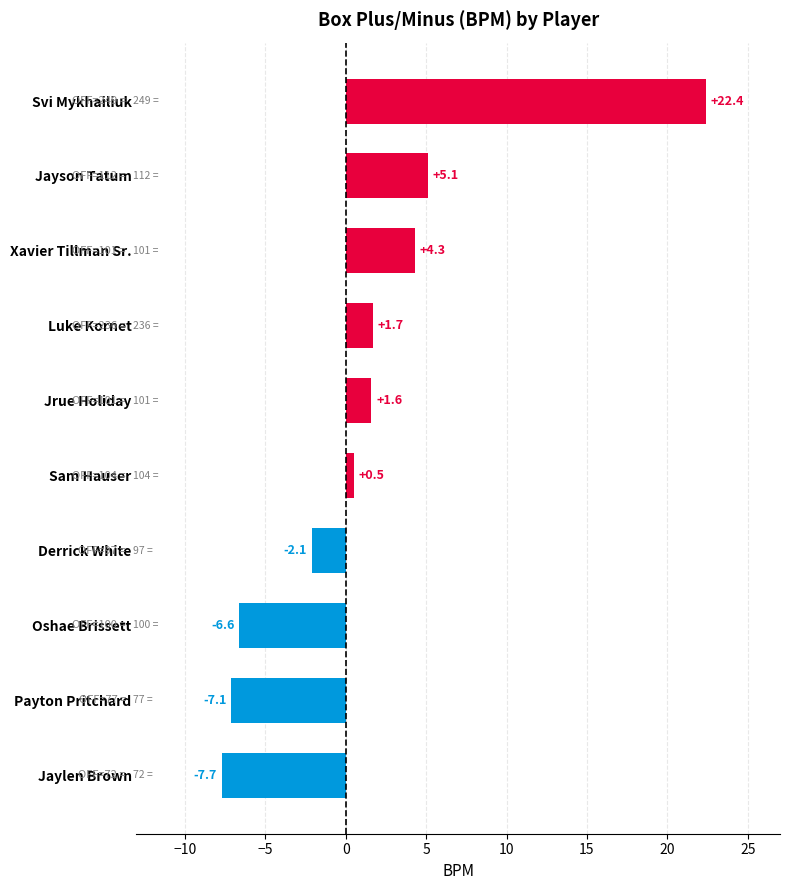

What value does the data have at Derrick White?

-2.1